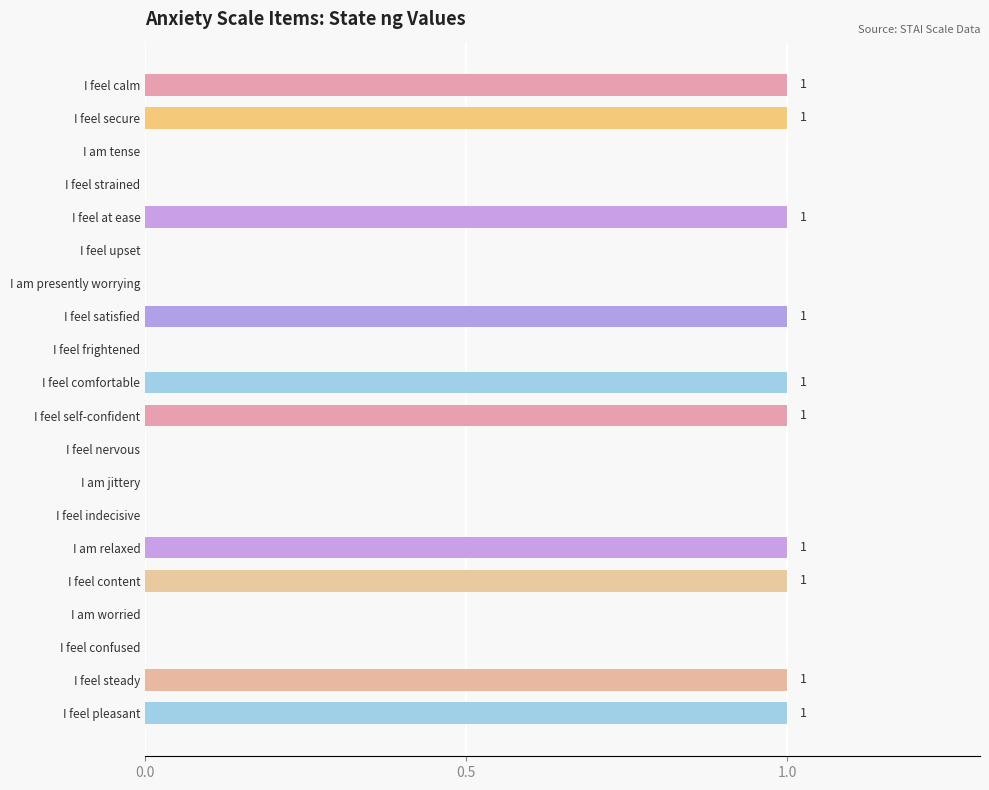

Is it true that the value at I am tense is 0?

True